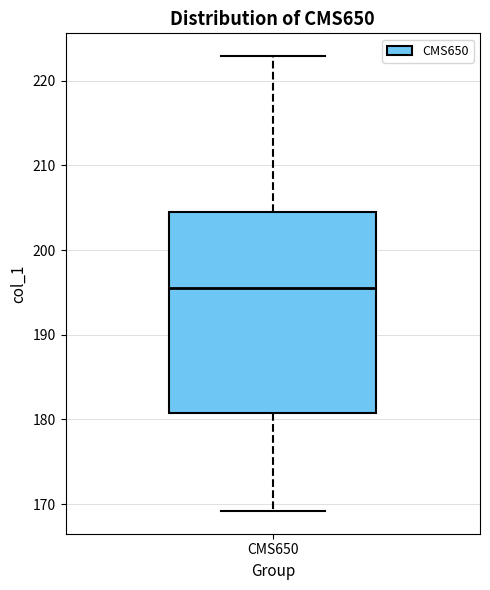

Read this box plot against the y-axis: the position of the median line, the range covered by the box, and the ends of both whiskers. The values are not printed on the chart, so give them approximately, as read against the axis.

median 195, box 181 to 205, whiskers 169 to 223